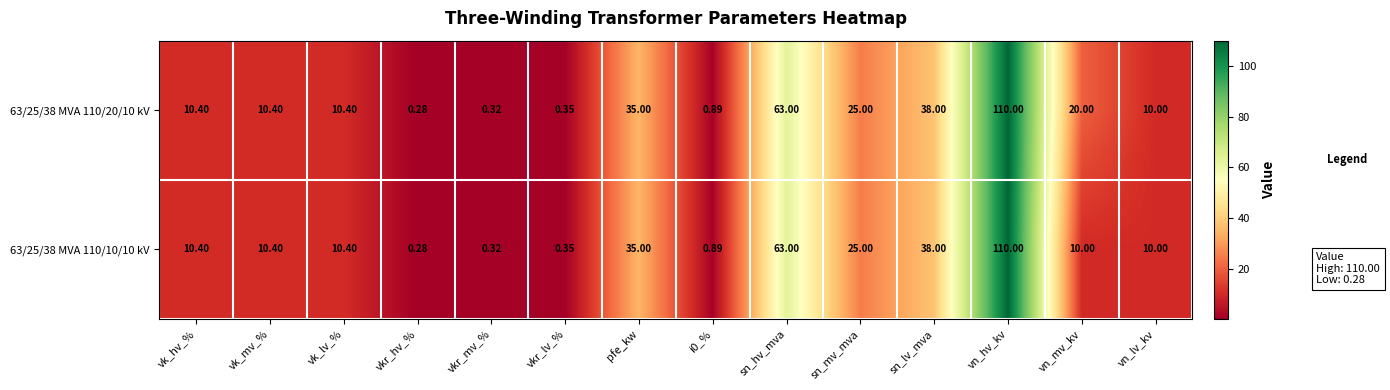

At which category is the sum across all series the highest?

vn_hv_kv